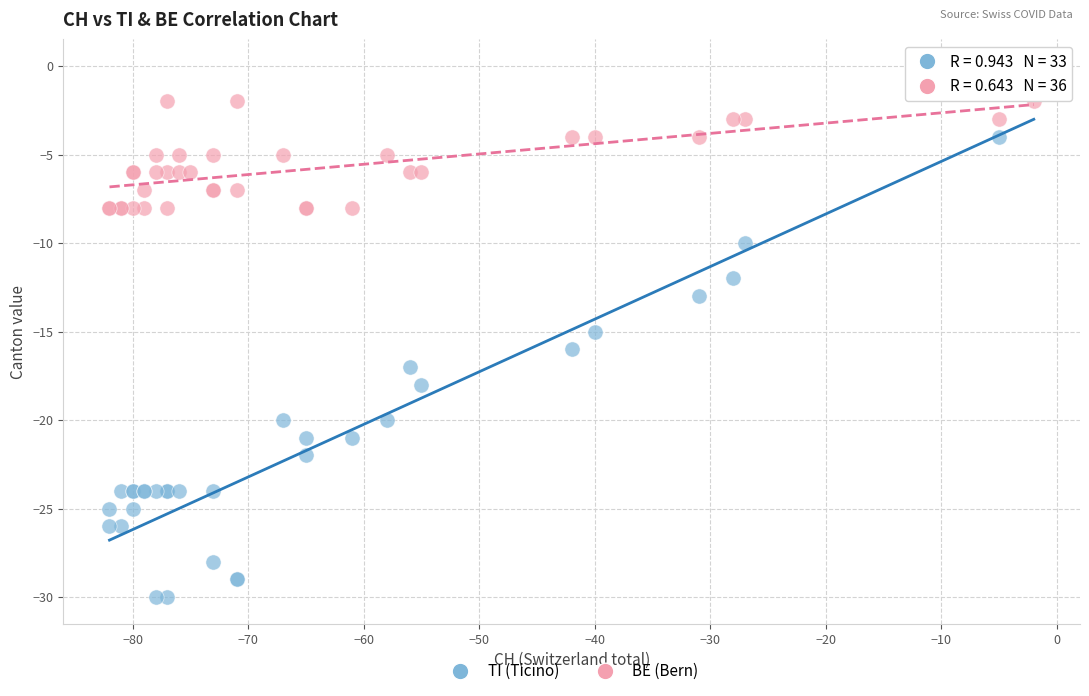

Which series reaches the minimum Y coordinate?

TI (Ticino)